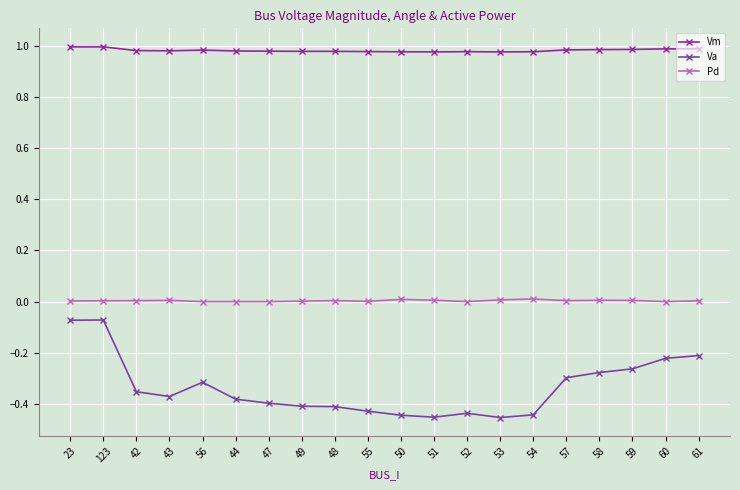

What is the sum of all Vm values?

19.7